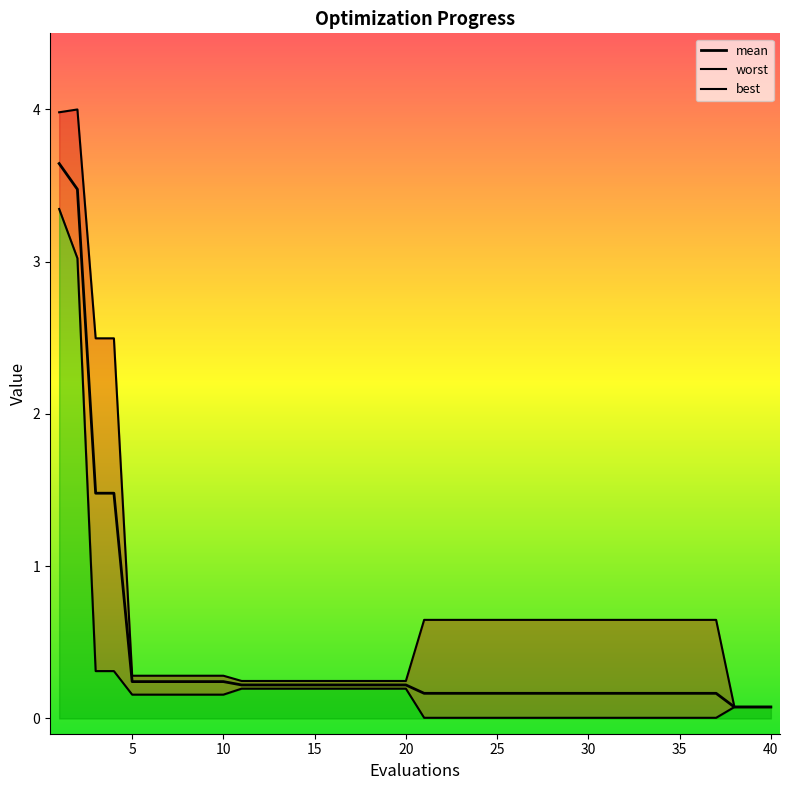

What is the value of the worst point at the 11th from the left?

0.2